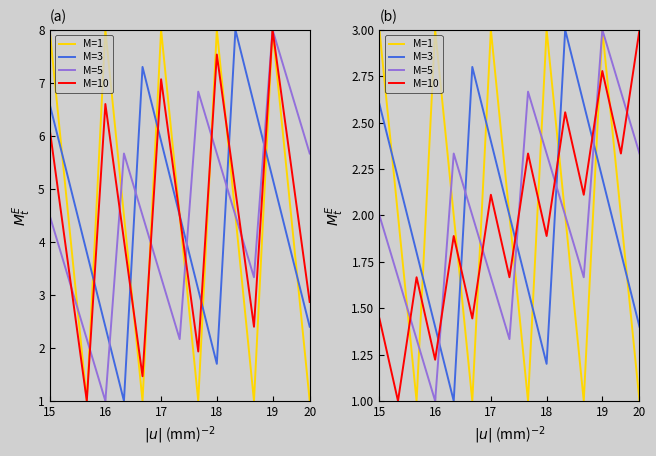

Which series has the largest total across all categories?

M=1